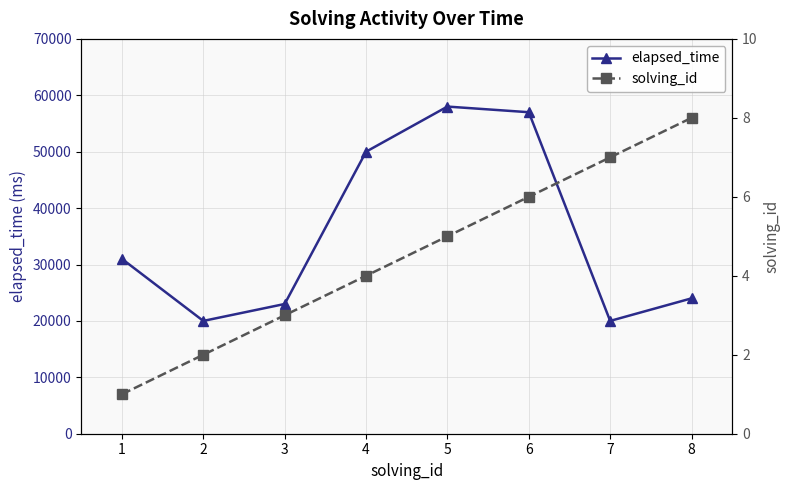

Rank the series by their maximum value, from highest to lowest.

elapsed_time, solving_id